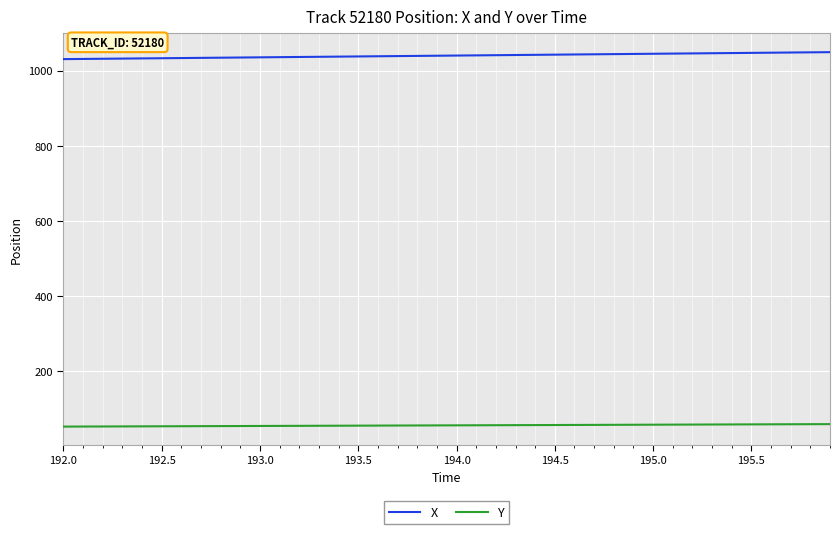

What is the smallest value displayed?

53.1